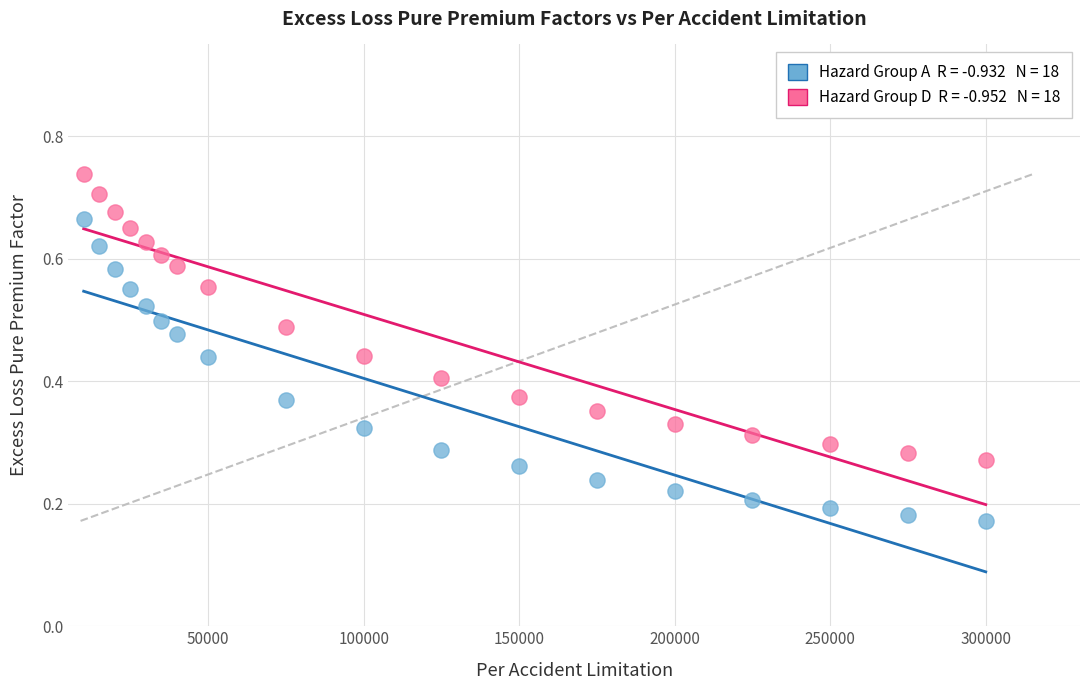

Across all data points, what is the range of X values (max minus min)?

290000.0